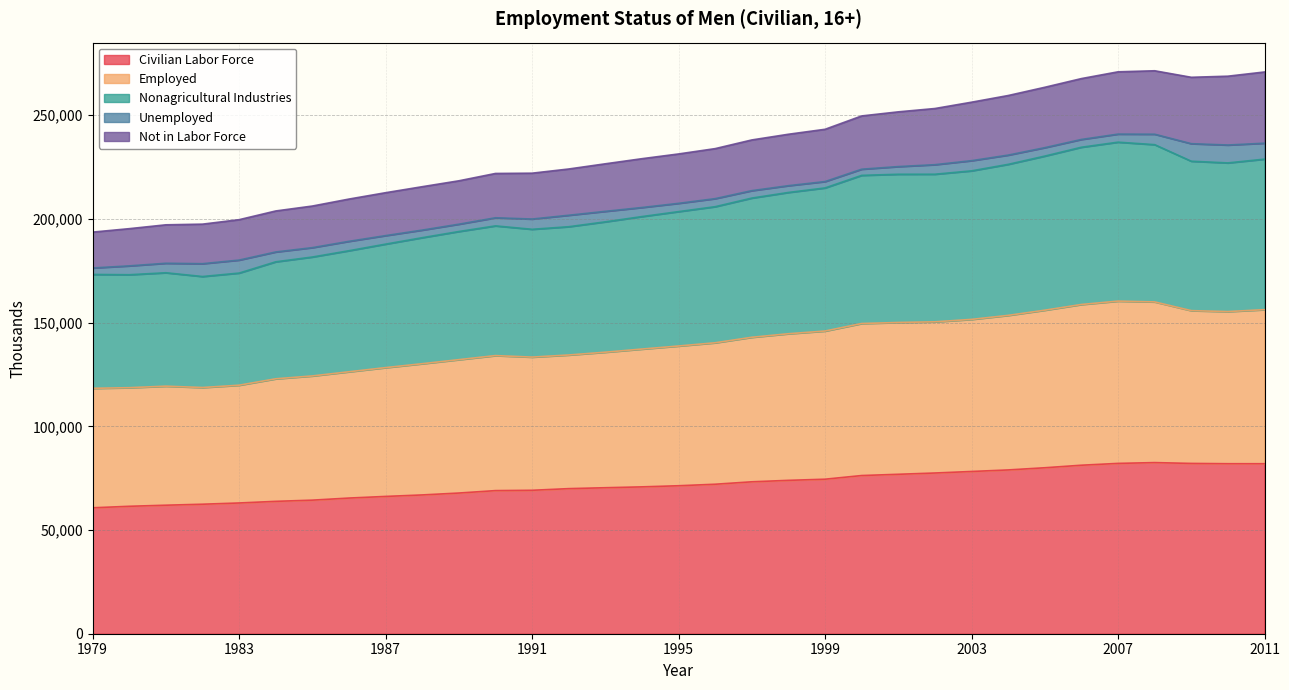

In Nonagricultural Industries, how many points are lower than both neighbors (excluding endpoints)?

3